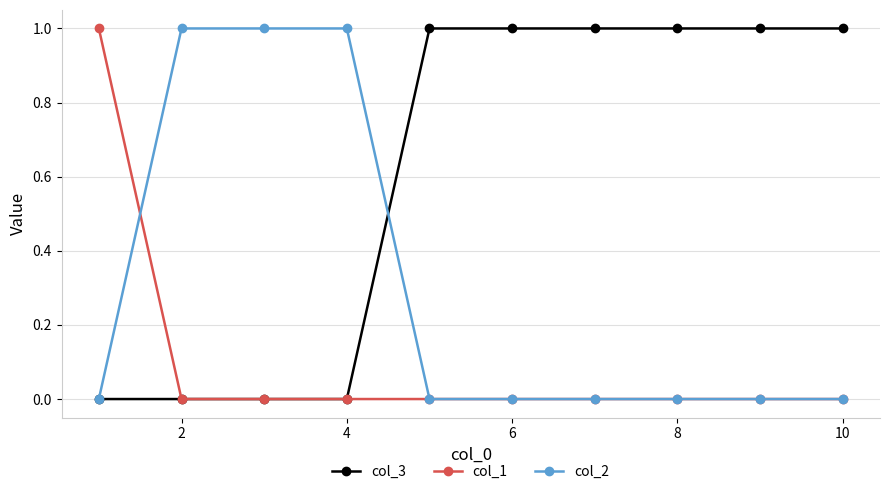

Which series has the largest total across all categories?

col_3